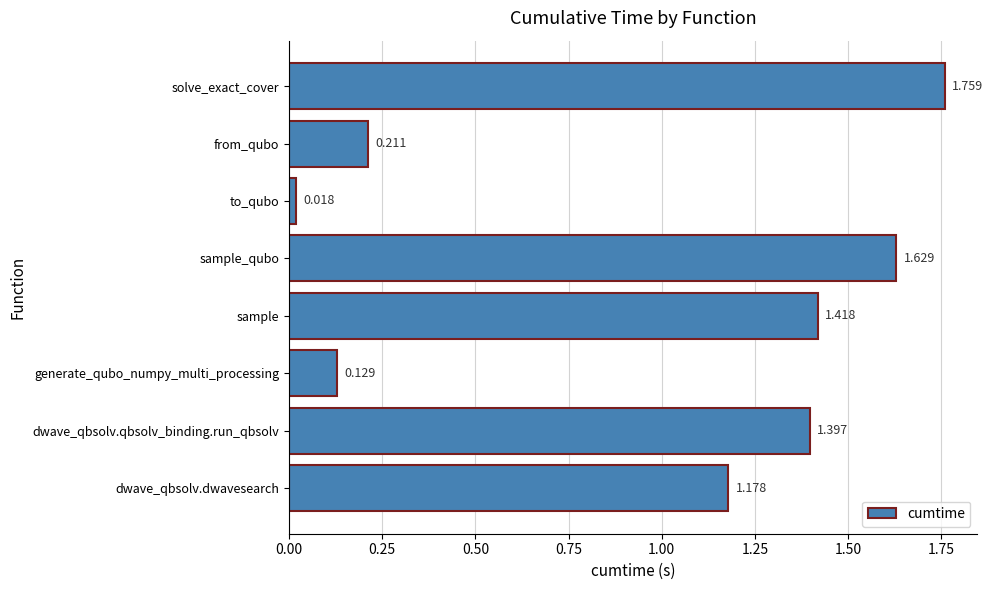

Rank the categories by value from highest to lowest.

solve_exact_cover, sample_qubo, sample, dwave_qbsolv.qbsolv_binding.run_qbsolv, dwave_qbsolv.dwavesearch, from_qubo, generate_qubo_numpy_multi_processing, to_qubo